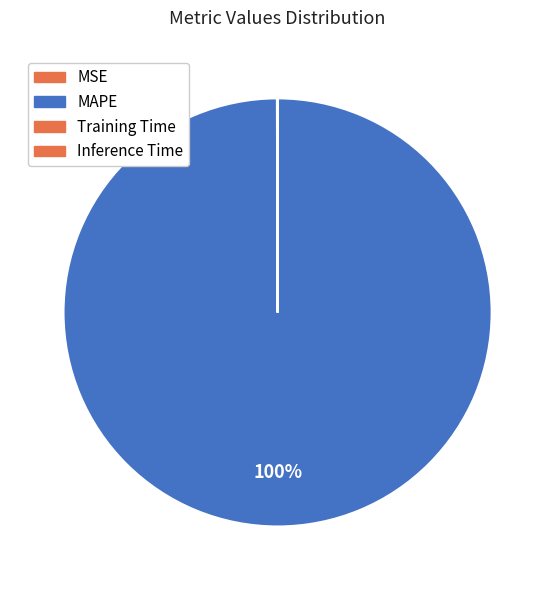

The MAPE slice represents 99% of the pie. True or false?

False